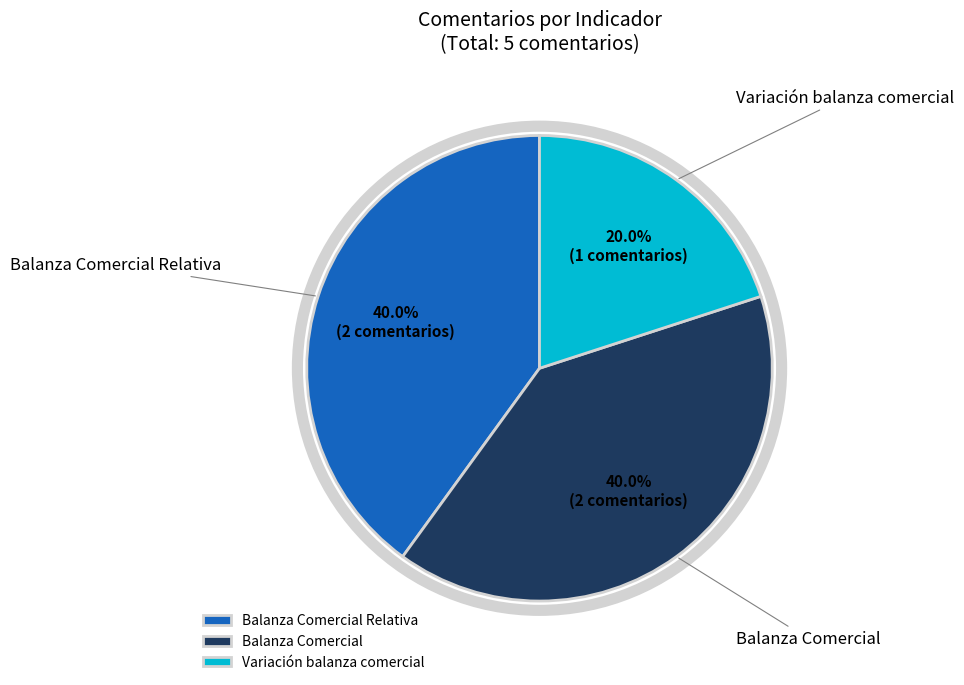

Is there a majority slice in this chart?

No